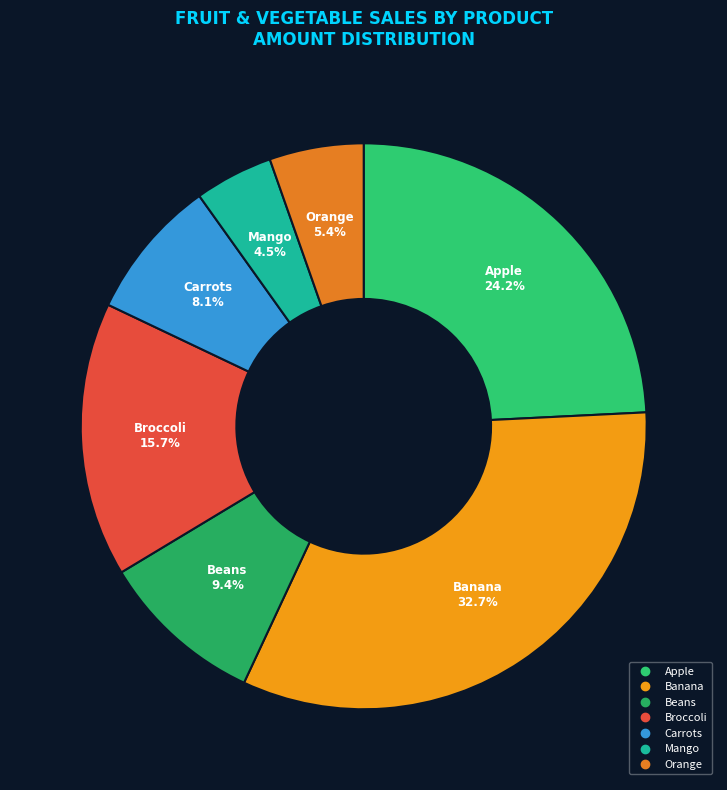

To the nearest percent, what is the combined percentage of Carrots and Mango?

13%